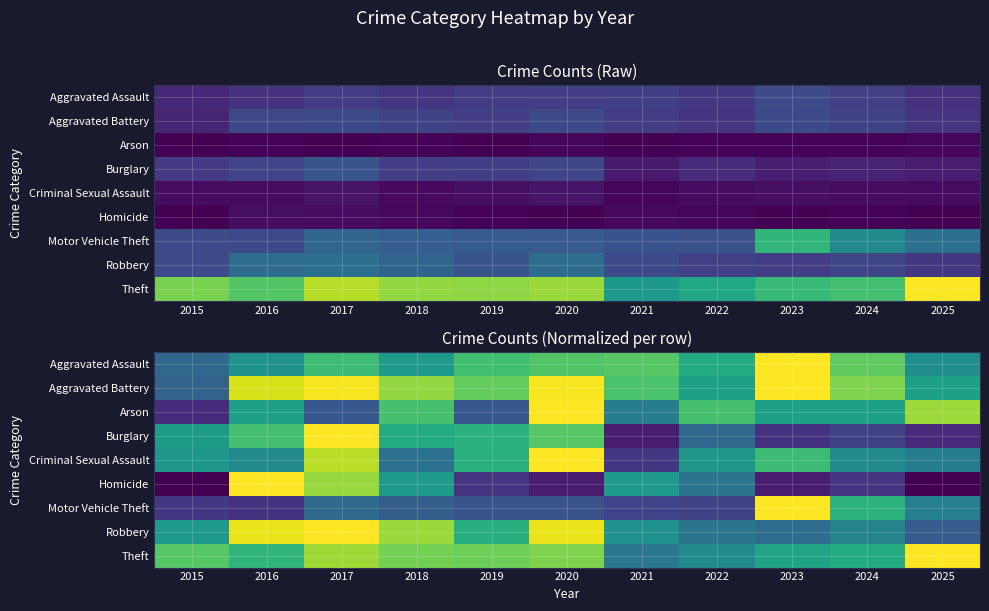

Which category has the lowest value across all series?

2015